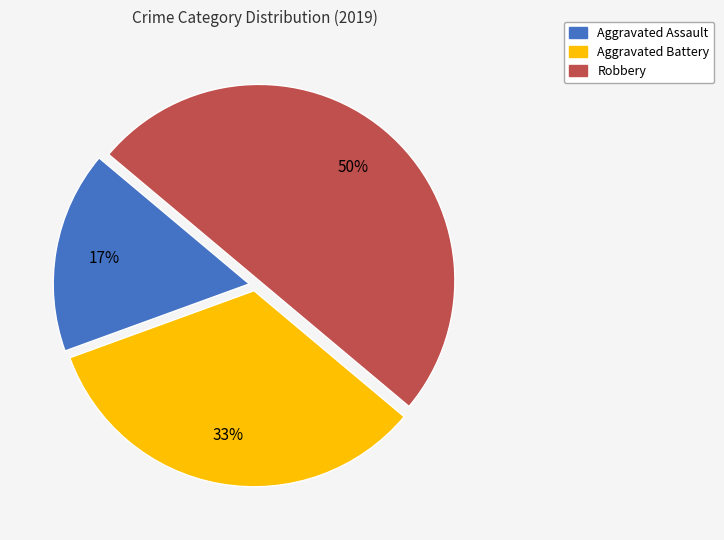

How many segments does this pie chart have?

3